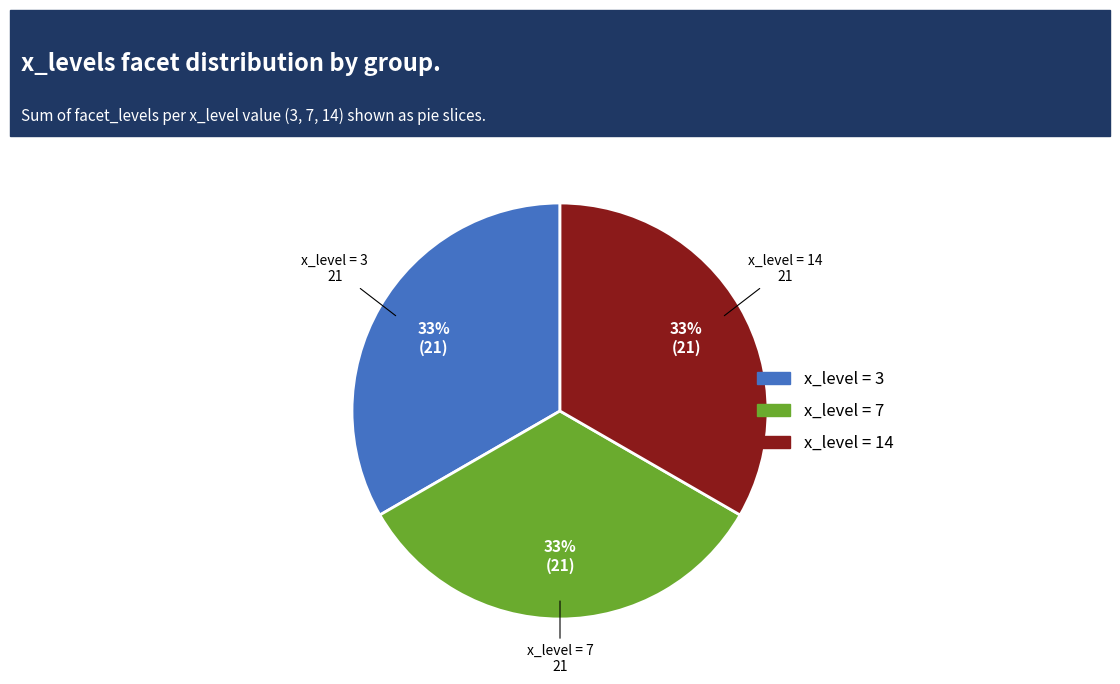

To the nearest percent, what portion does x_level = 7 represent?

33%